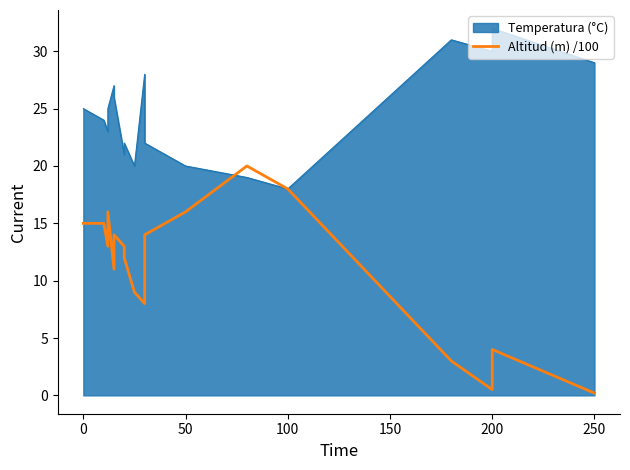

How many values are below 13?

8